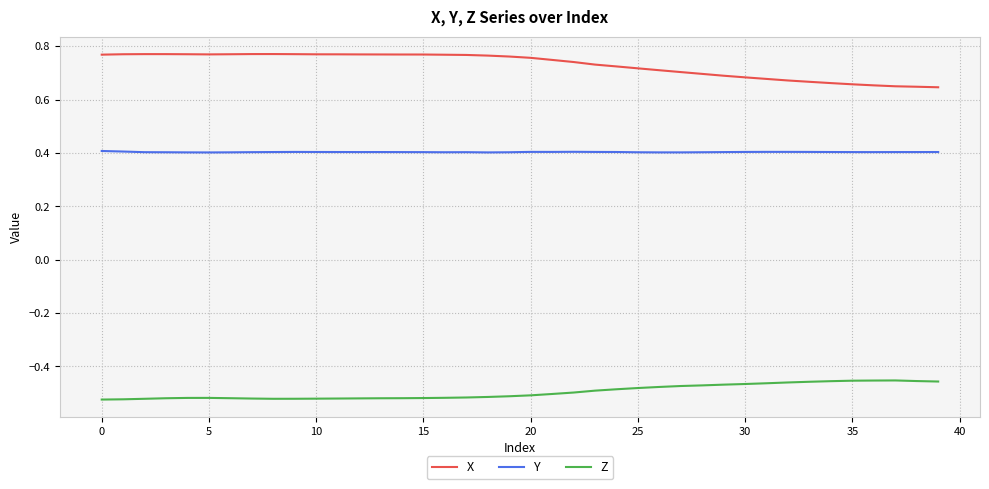

Rank the series by their average value, from lowest to highest.

Z, Y, X